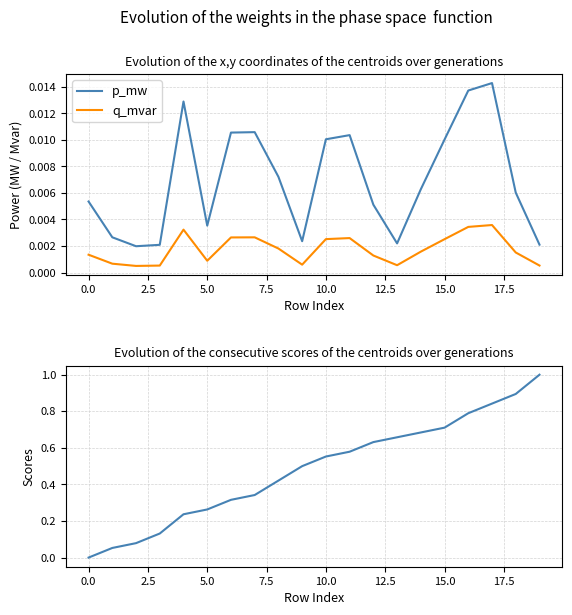

True or false: p_mw and q_mvar intersect in this chart.

False